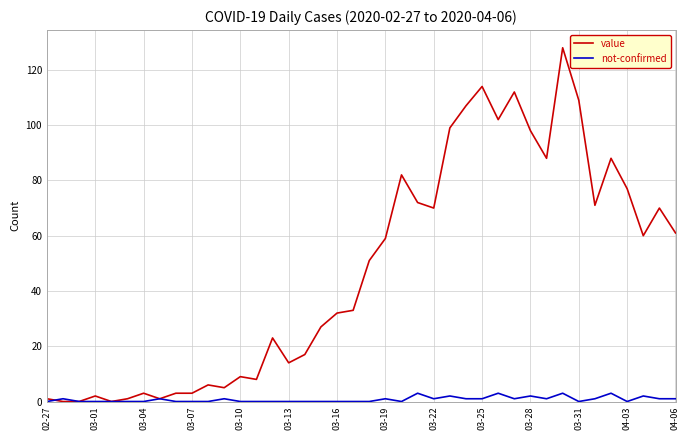

What is the maximum value for value?

128